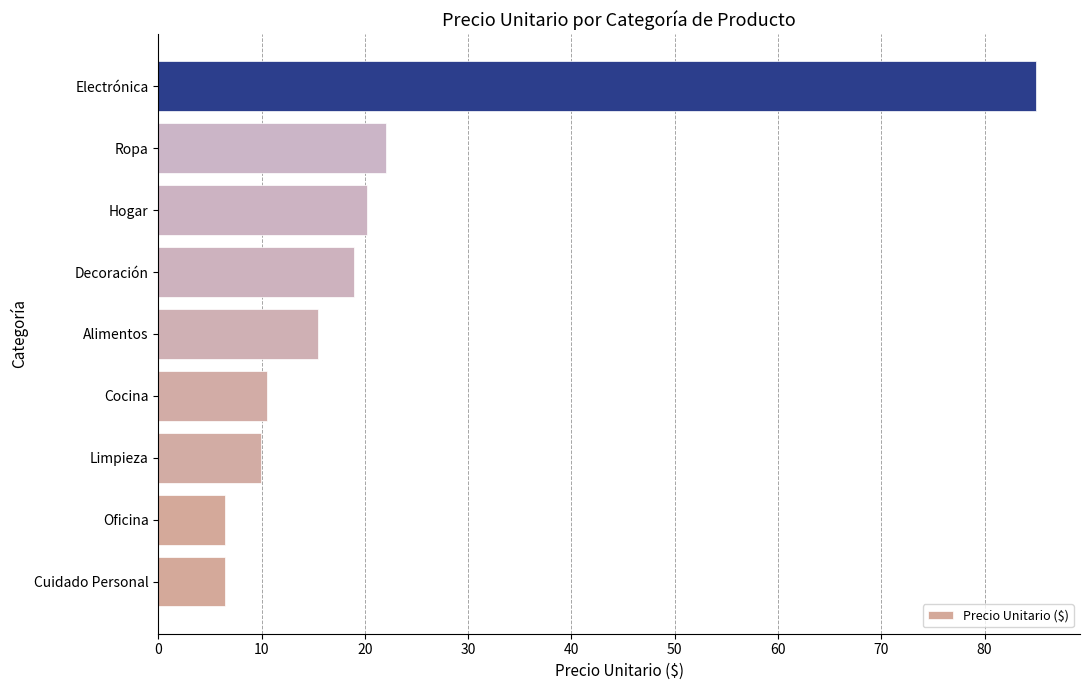

Are the bars grouped side by side (vs. stacked)?

No